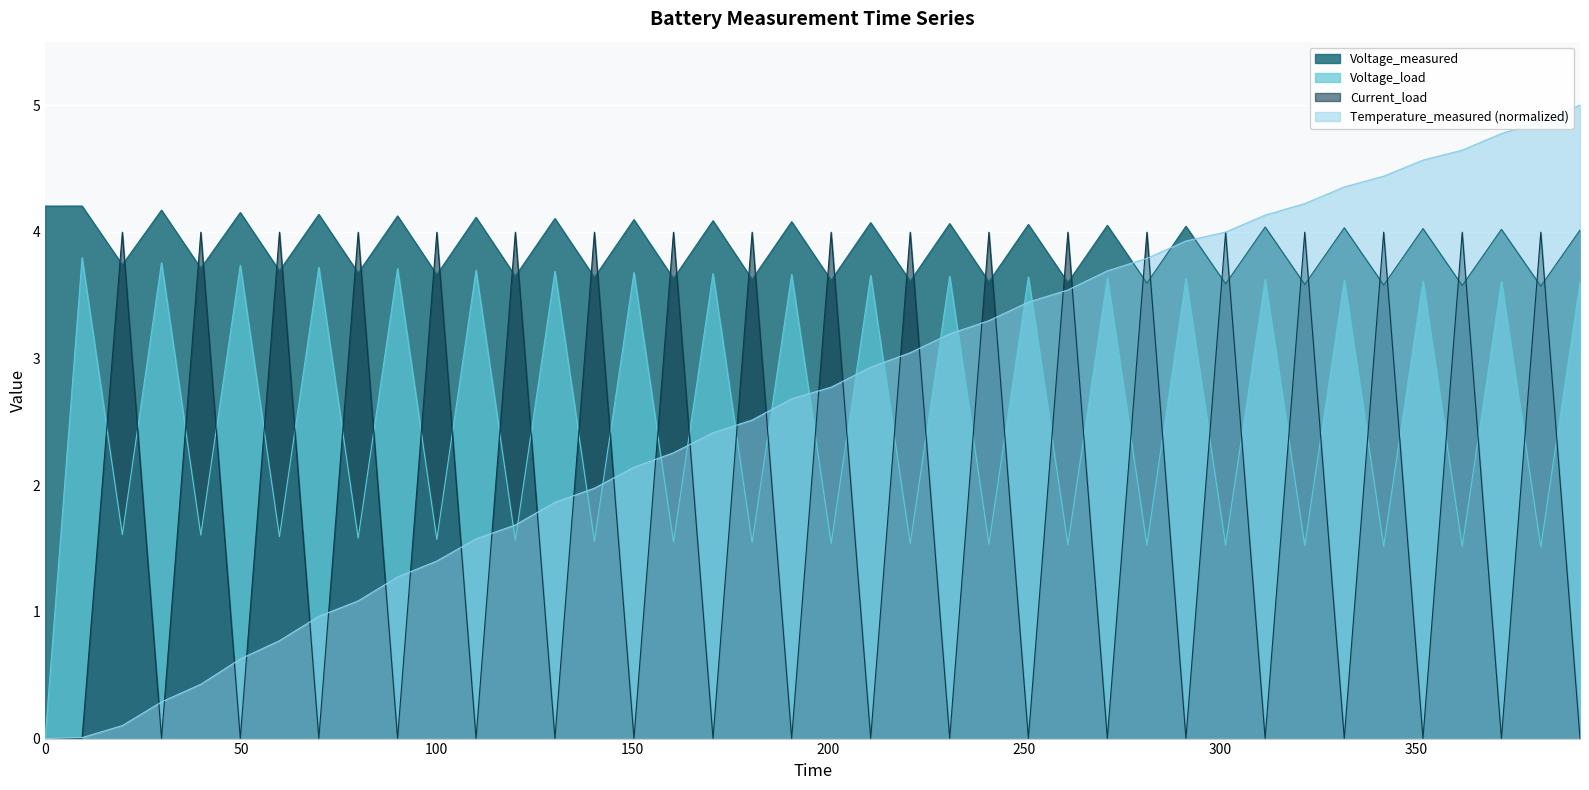

Reading right to left, transcribe all the data shown in this chart.

time: 5.0	4.9	4.8	4.6	4.6	4.4	4.4	4.2	4.1	4.0	3.9	3.8	3.7	3.5	3.4	3.3	3.2	3.0	2.9	2.8	2.7	2.5	2.4	2.3	2.1	2.0	1.9	1.7	1.6	1.4	1.3	1.1	1.0	0.8	0.6	0.4	0.3	0.1	0.0	0.0
voltage_measured: 4.0	3.6	4.0	3.6	4.0	3.6	4.0	3.6	4.0	3.6	4.0	3.6	4.1	3.6	4.1	3.6	4.1	3.6	4.1	3.6	4.1	3.6	4.1	3.6	4.1	3.6	4.1	3.6	4.1	3.7	4.1	3.7	4.1	3.7	4.2	3.7	4.2	3.7	4.2	4.2
voltage_load: 3.6	1.5	3.6	1.5	3.6	1.5	3.6	1.5	3.6	1.5	3.6	1.5	3.6	1.5	3.6	1.5	3.6	1.5	3.7	1.5	3.7	1.5	3.7	1.6	3.7	1.6	3.7	1.6	3.7	1.6	3.7	1.6	3.7	1.6	3.7	1.6	3.8	1.6	3.8	0.0
current_load: 0.0	4.0	0.0	4.0	0.0	4.0	0.0	4.0	0.0	4.0	0.0	4.0	0.0	4.0	0.0	4.0	0.0	4.0	0.0	4.0	0.0	4.0	0.0	4.0	0.0	4.0	0.0	4.0	0.0	4.0	0.0	4.0	0.0	4.0	0.0	4.0	0.0	4.0	0.0	0.0